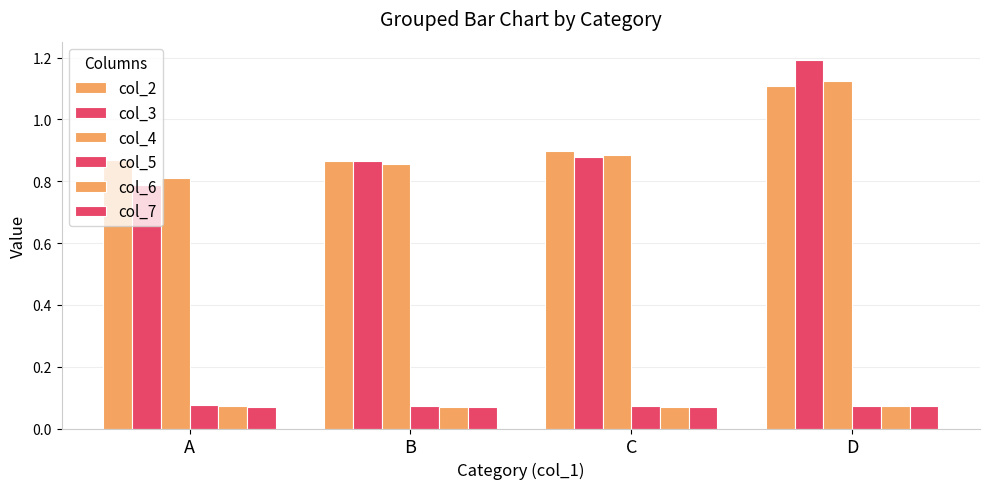

Does the chart contain any negative values?

No